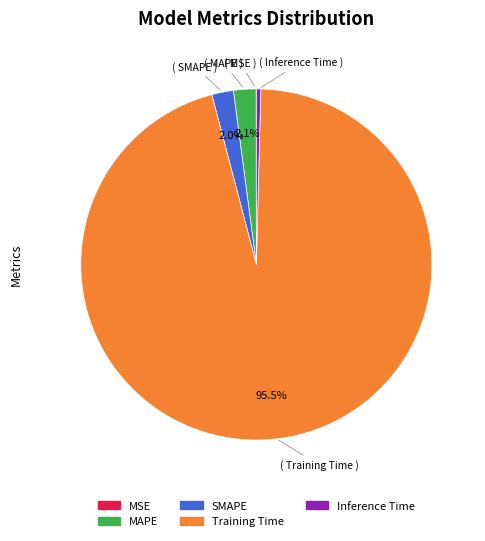

Is Training Time the majority of the pie?

Yes